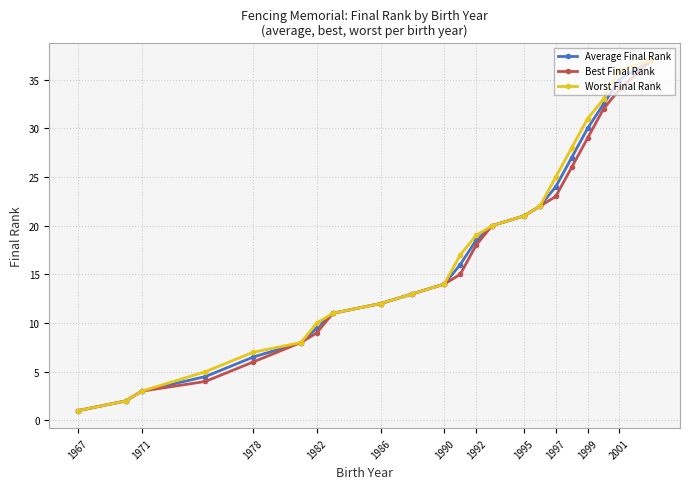

What is the average value of the Best Final Rank series?

16.4